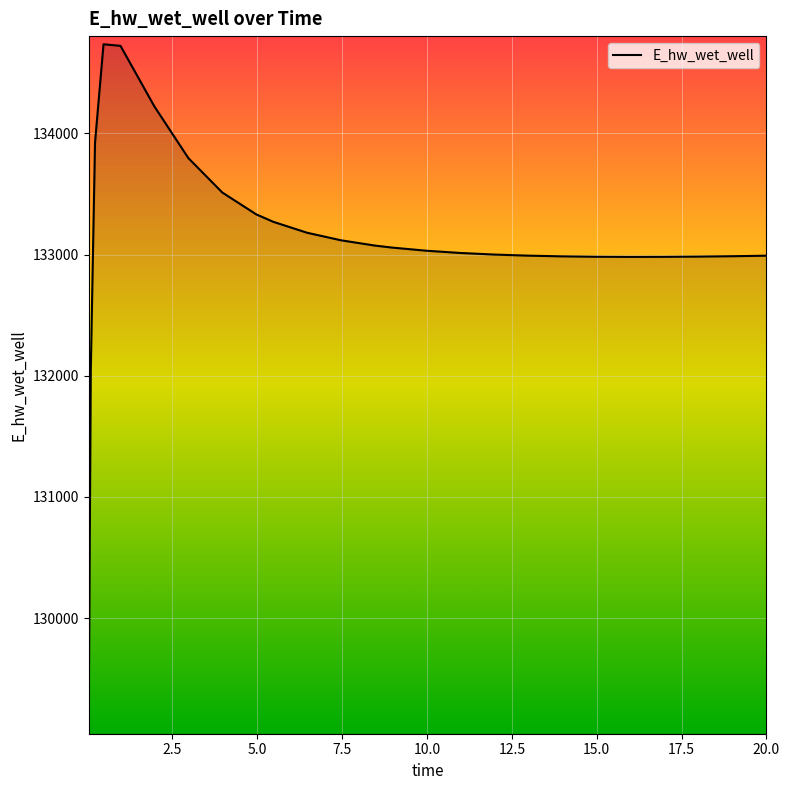

What is the smallest value displayed?

129110.5